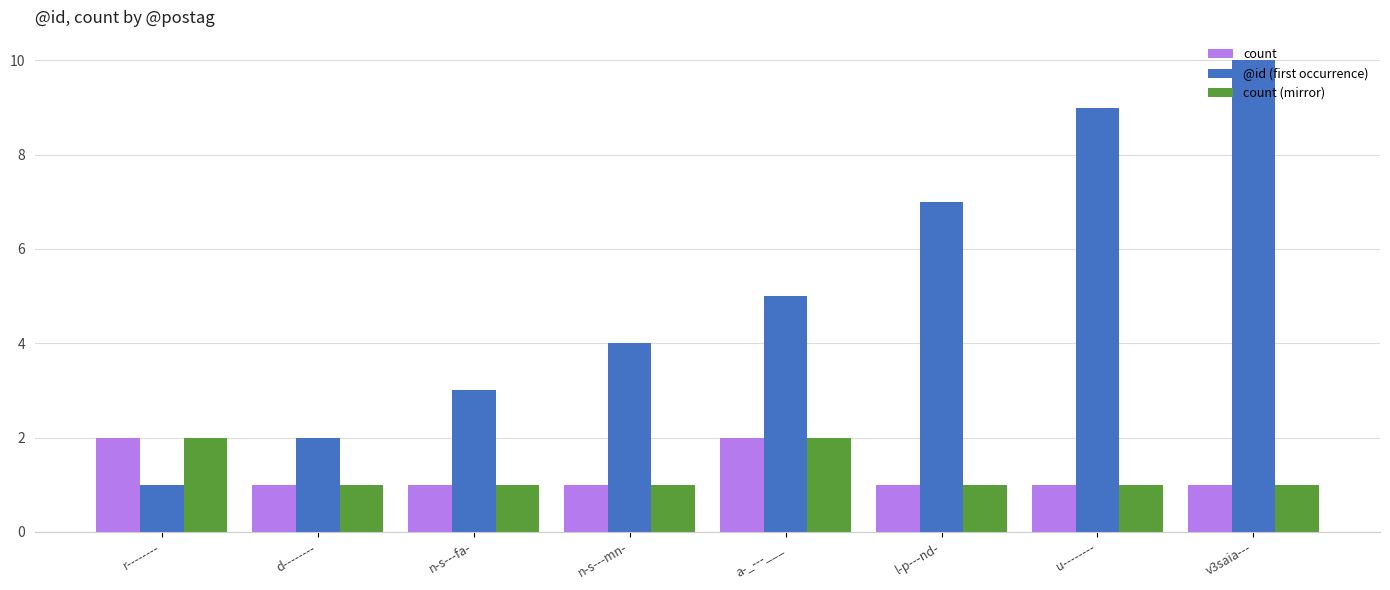

Which series has the largest total across all categories?

@id (first occurrence)